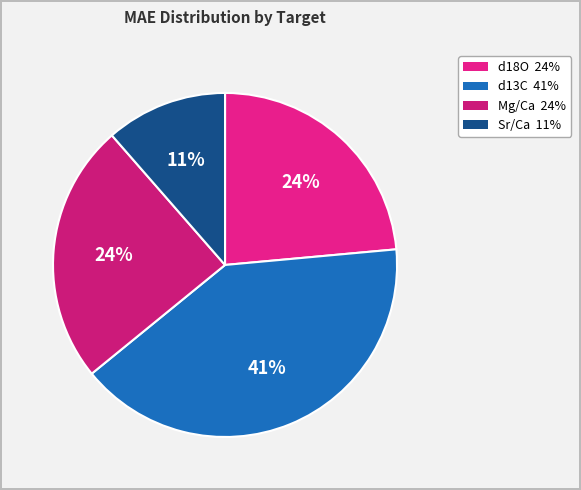

How many segments does this pie chart have?

4